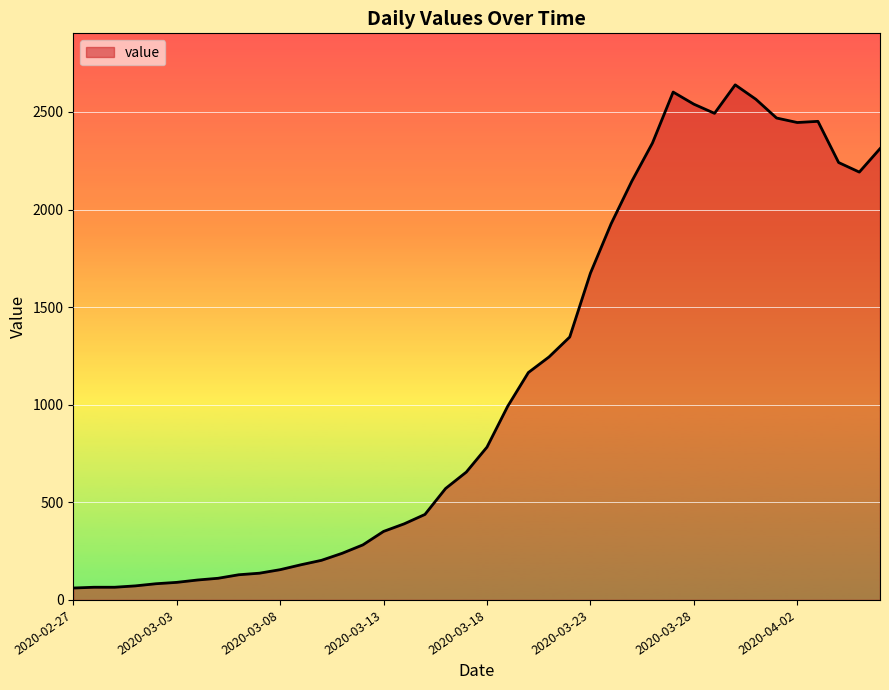

What is the difference between the maximum and minimum values?

2578